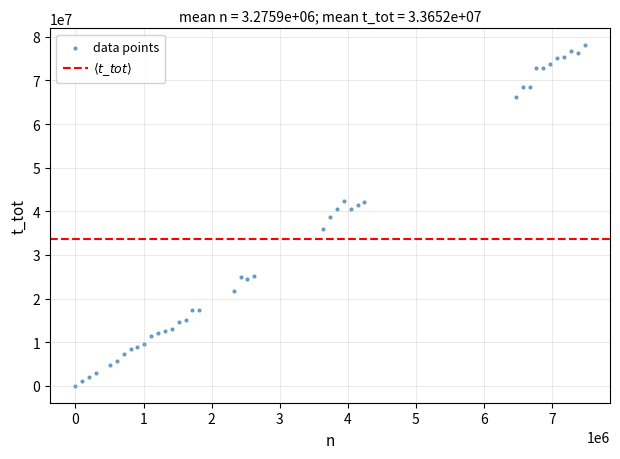

What is the range of X values (max minus min)?

7474000